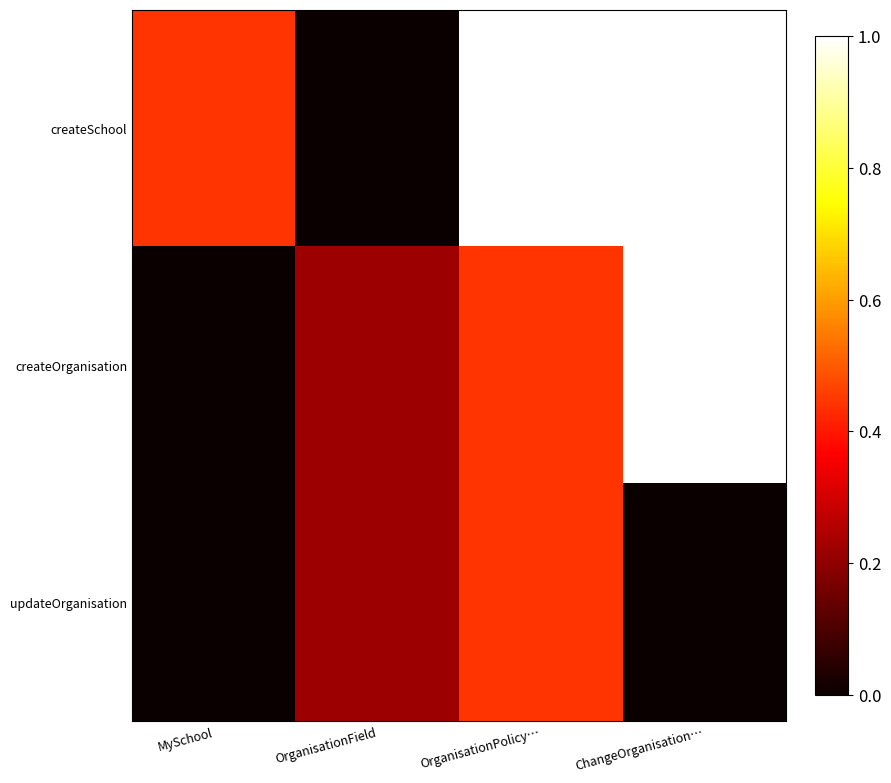

Reading left to right, what are all the values shown in this chart?

createSchool: MySchool=0.4	OrganisationField=0.0	OrganisationPolicy…=1.0	ChangeOrganisation…=1.0
createOrganisation: MySchool=0.0	OrganisationField=0.2	OrganisationPolicy…=0.4	ChangeOrganisation…=1.0
updateOrganisation: MySchool=0.0	OrganisationField=0.2	OrganisationPolicy…=0.4	ChangeOrganisation…=0.0